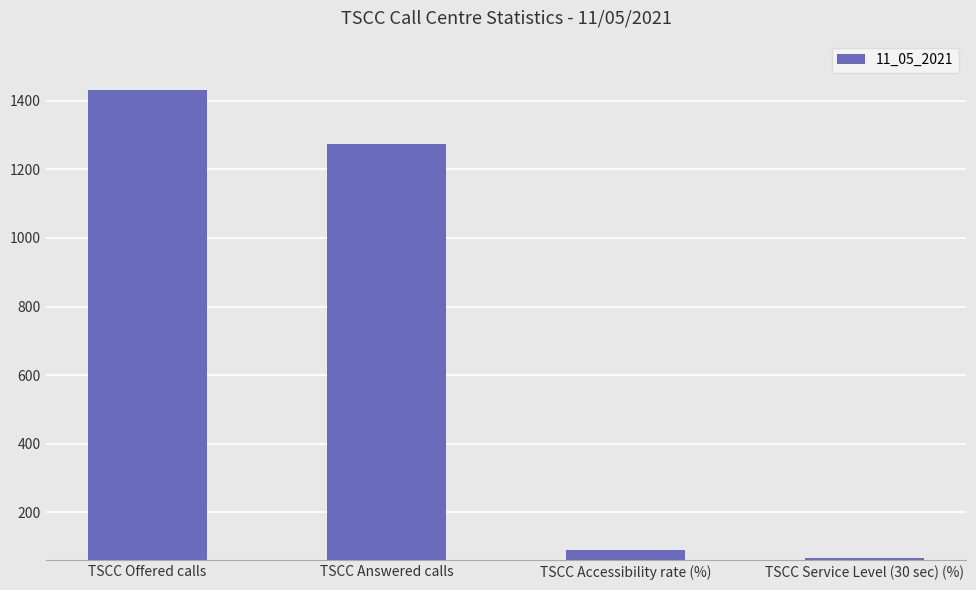

The value at TSCC Answered calls is 327.4. True or false?

False